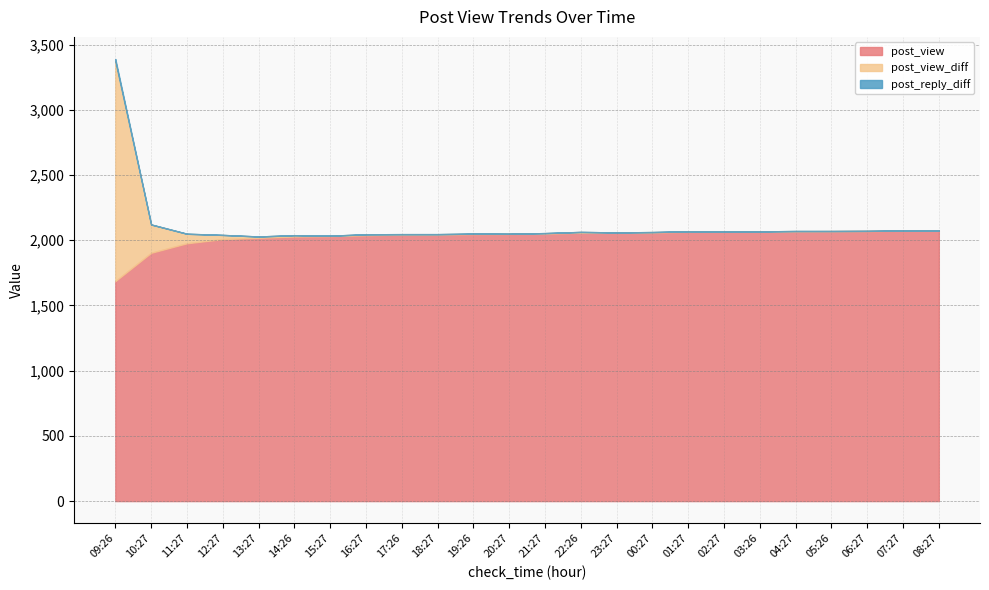

Reading left to right, extract all data points from this chart.

post_view: 1687	1904	1977	2009	2019	2029	2032	2039	2043	2045	2048	2049	2052	2058	2059	2061	2065	2066	2067	2069	2070	2071	2073	2074
post_view_diff: 1687	217	73	32	10	10	3	7	4	2	3	1	3	6	1	2	4	1	1	2	1	1	2	1
post_reply_diff: 16	0	0	0	0	0	0	0	0	0	0	0	0	0	0	0	0	0	0	0	0	0	0	0